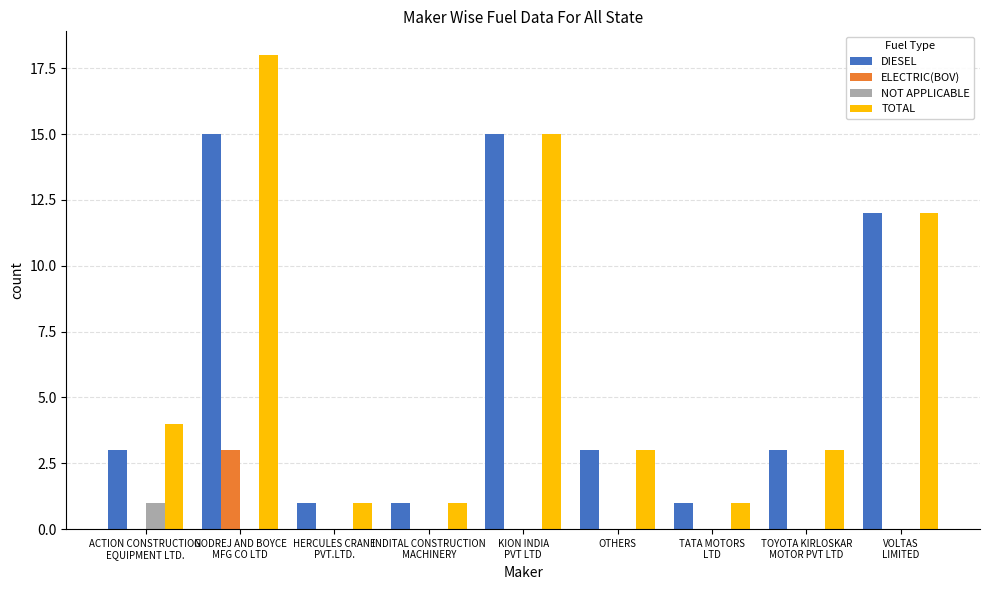

What is the maximum value shown in the chart?

18